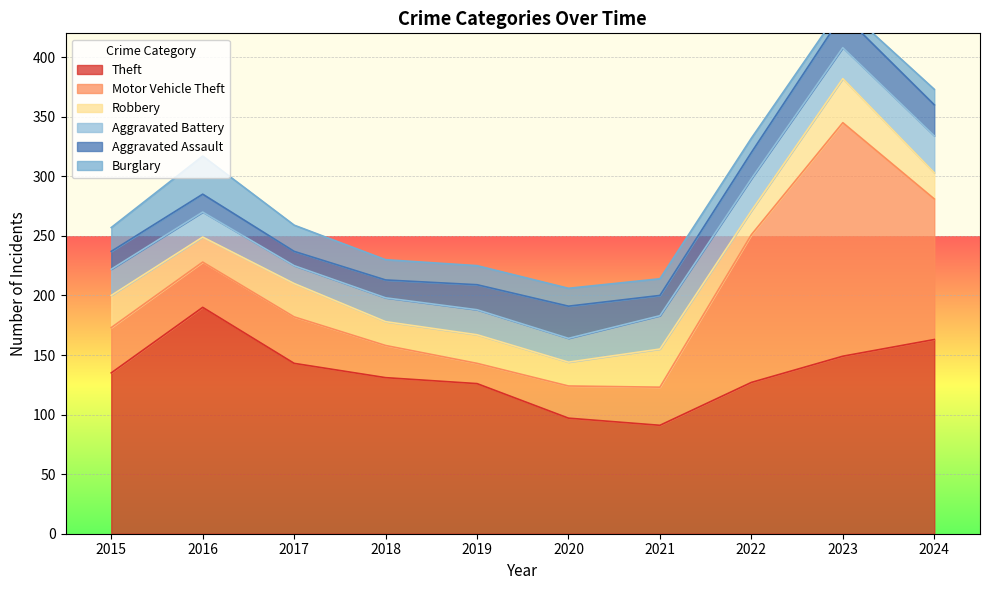

Is it true that Theft equals 65 at 2015?

False